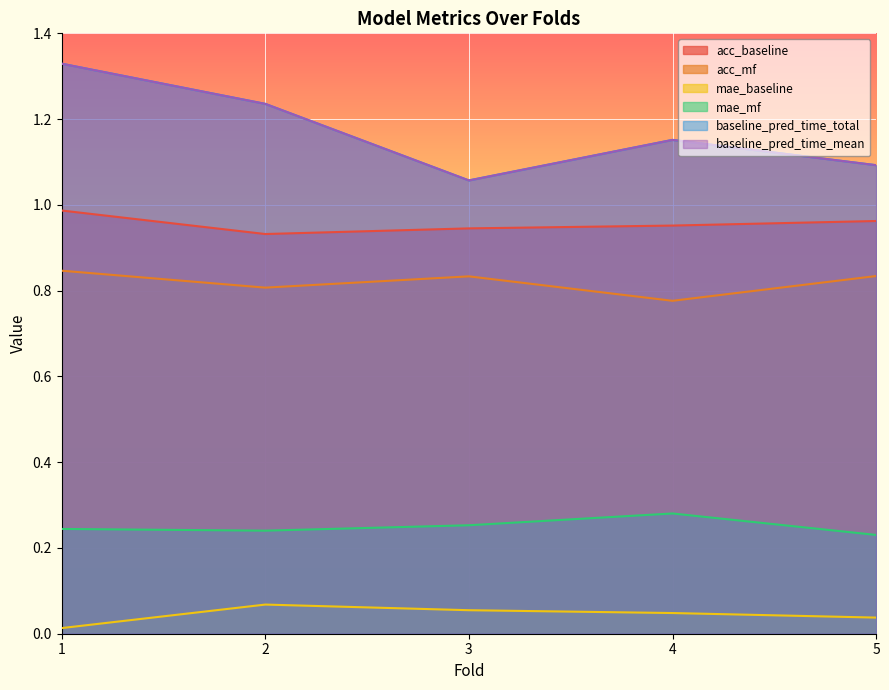

Rank the categories by acc_mf value from highest to lowest.

1, 5, 3, 2, 4